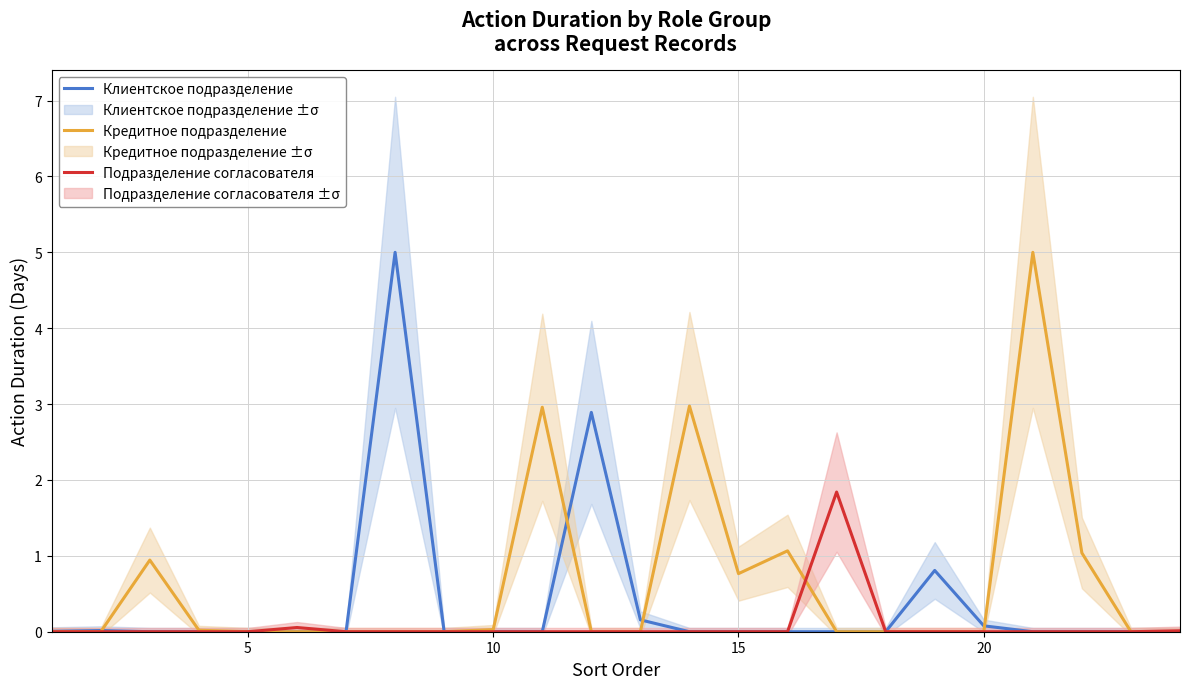

What is the difference between the second highest and minimum values in the Кредитное подразделение series?

3.0